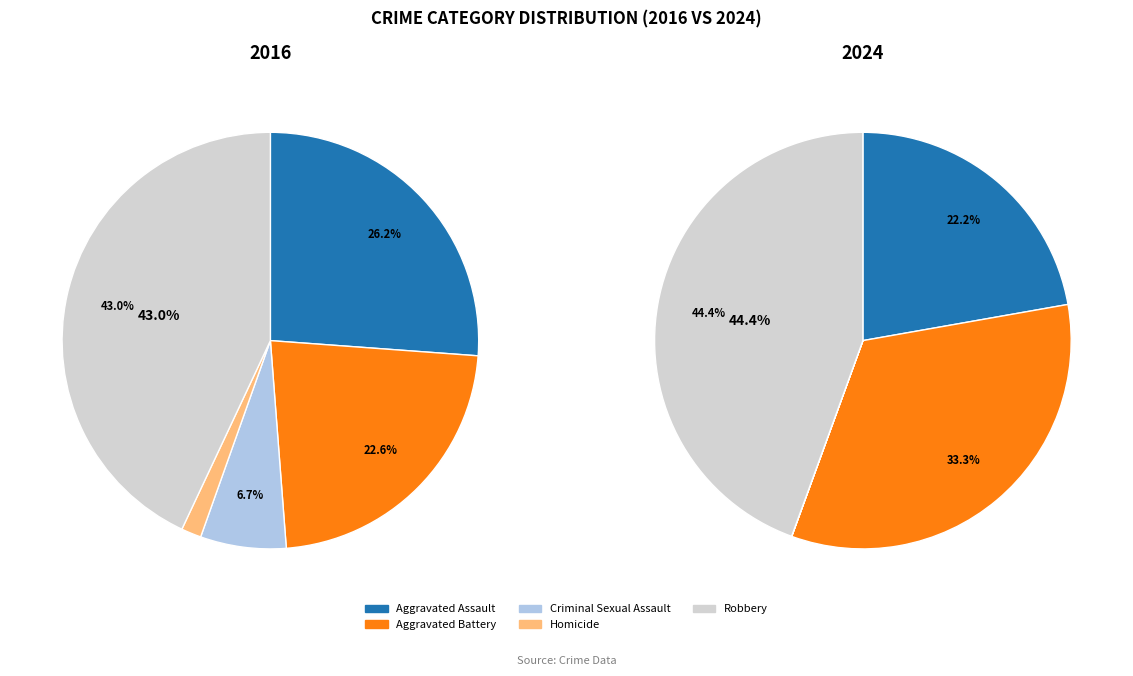

To the nearest percent, what percentage of the pie is Aggravated Assault?

22%